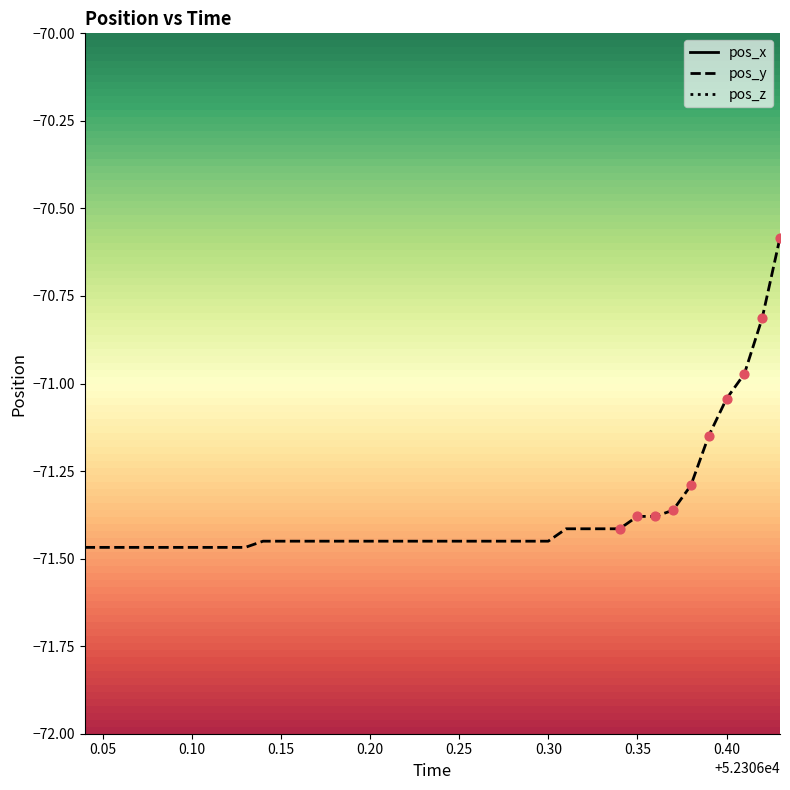

Which series contains the lowest Y value?

pos_y